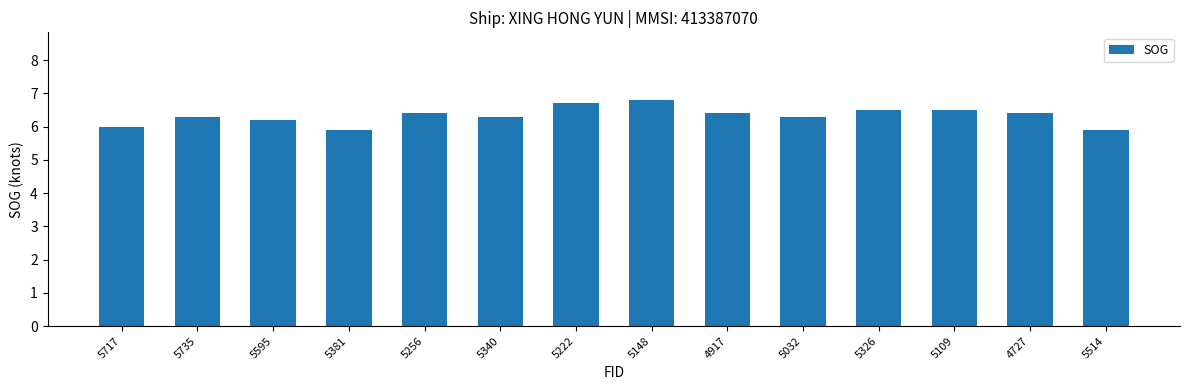

What is the difference between the maximum and minimum values?

0.9